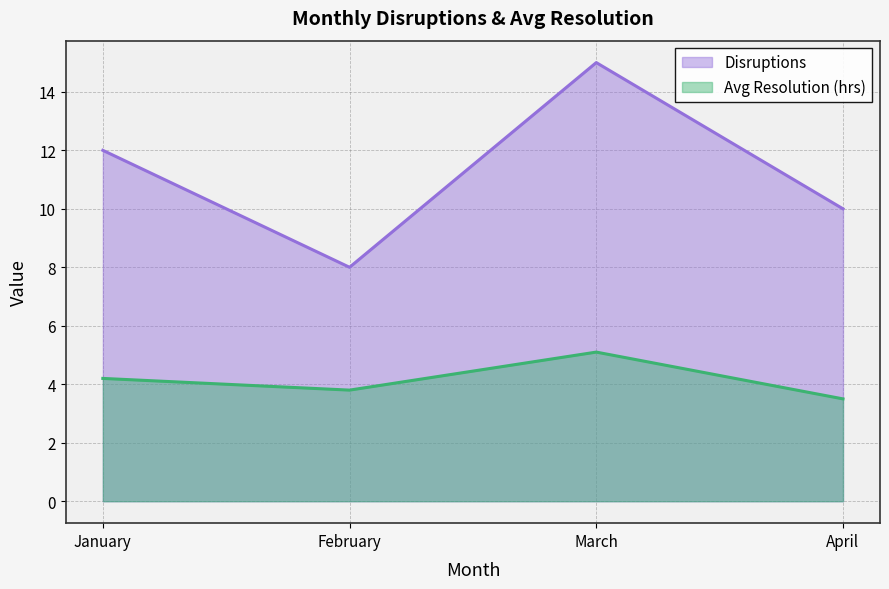

What is the value of the Disruptions point at the 2nd from the left?

8.0